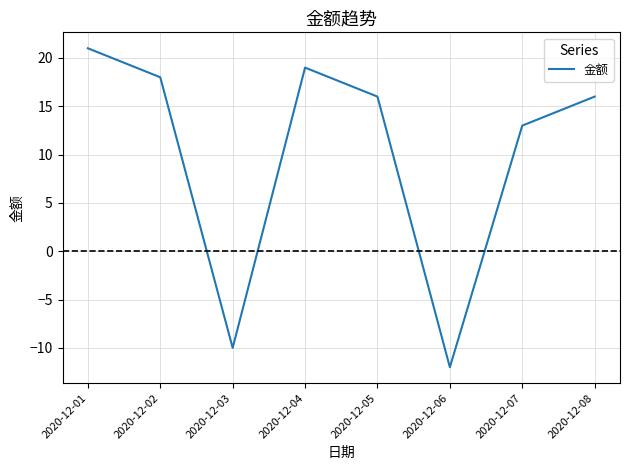

What is the maximum value shown in the chart?

21